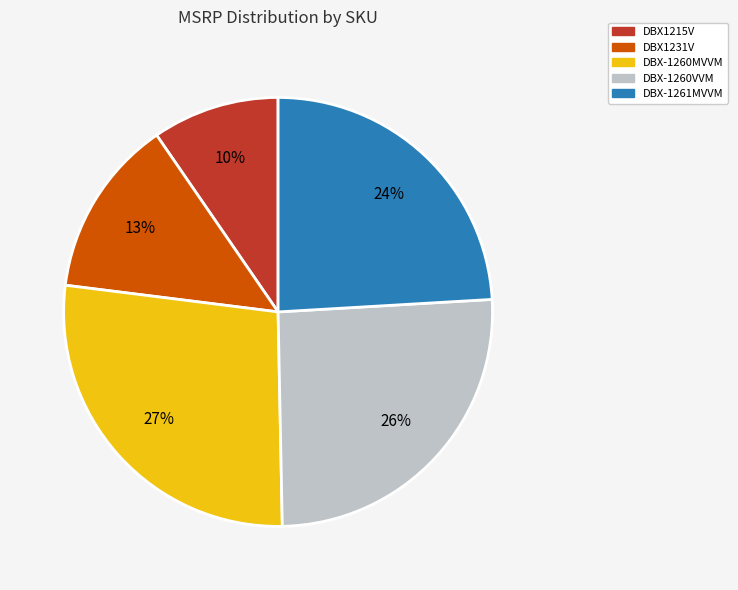

Rank the categories by value from lowest to highest.

DBX1215V, DBX1231V, DBX-1261MVVM, DBX-1260VVM, DBX-1260MVVM